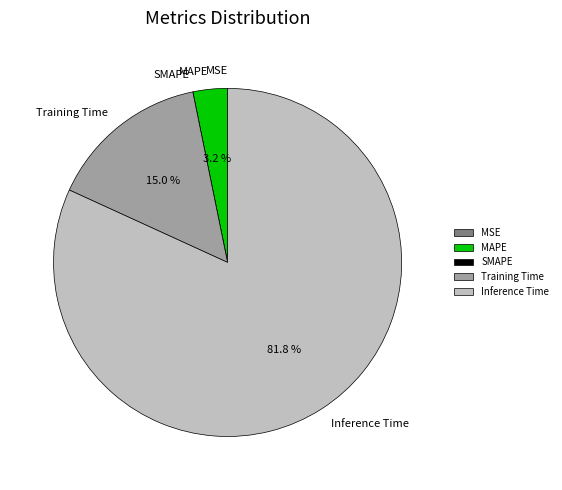

The Inference Time slice represents 82% of the pie. True or false?

True